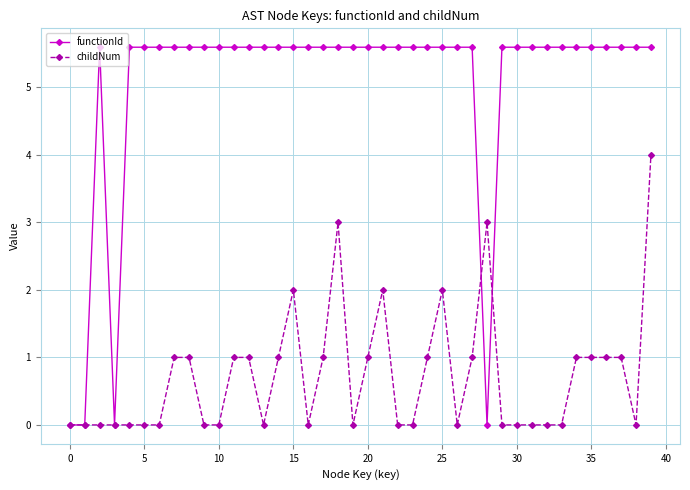

What is the maximum value shown in the chart?

5.6